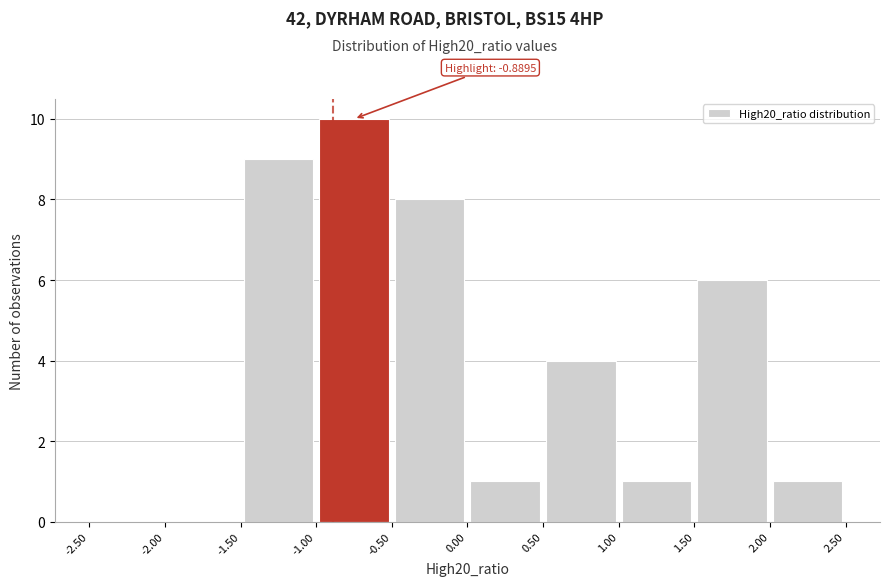

Which range on the x-axis has the tallest bar?

-1.00 to -0.50